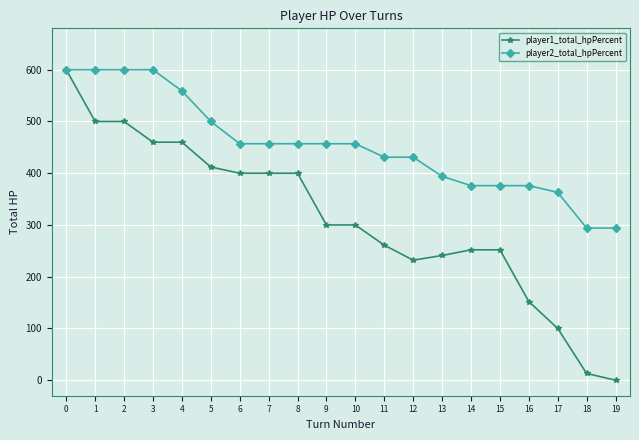

Reading right to left, list all the values displayed in this chart.

player1_total_hpPercent: 0	13	100	152	252	252	241	232	261	300	300	400	400	400	412	460	460	500	500	600
player2_total_hpPercent: 294	294	363	376	376	376	394	431	431	457	457	457	457	457	500	559	600	600	600	600